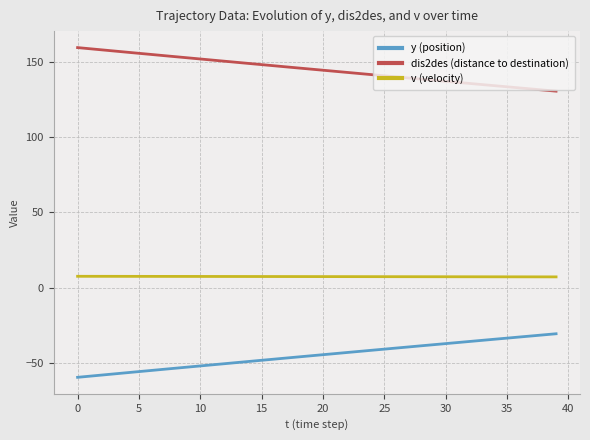

Which series has the largest total across all categories?

dis2des (distance to destination)